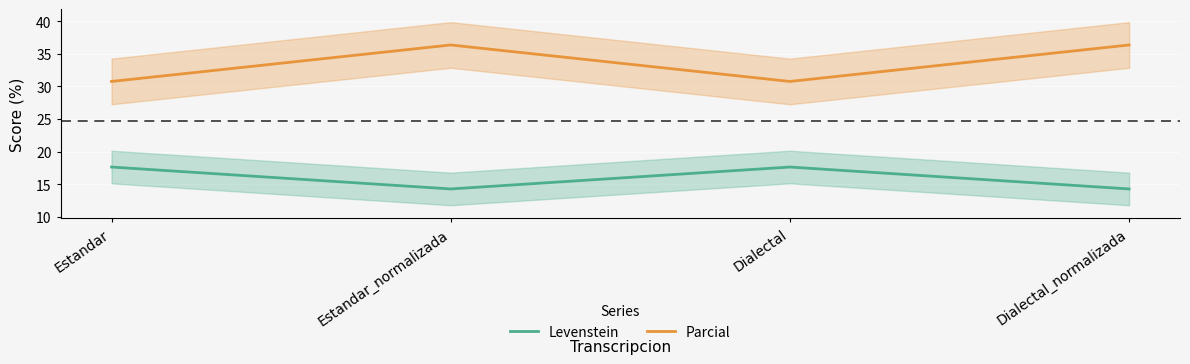

True or false: Levenstein has a value of 17.6 at Dialectal.

True